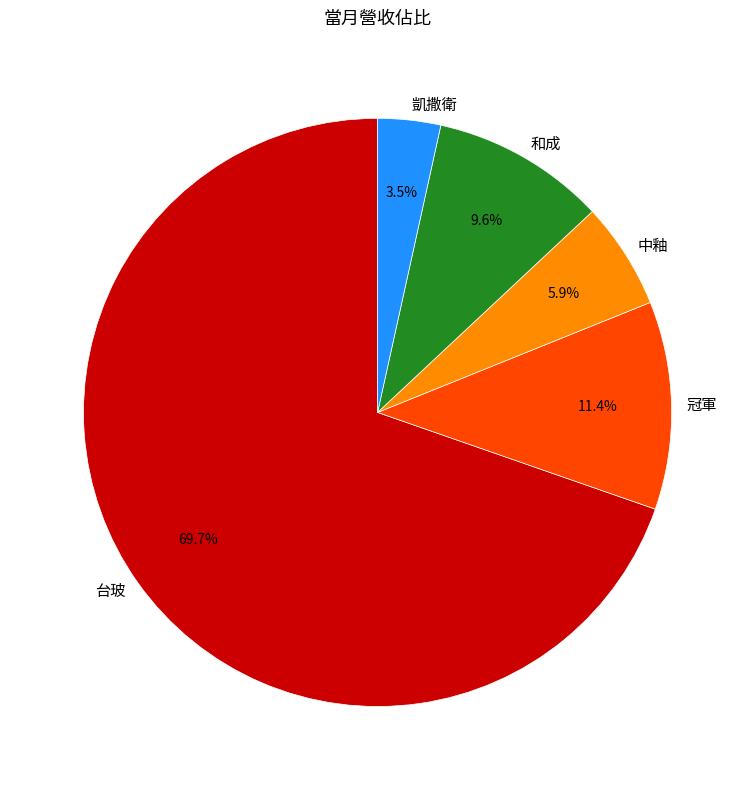

Which slice represents more than half of the pie?

台玻